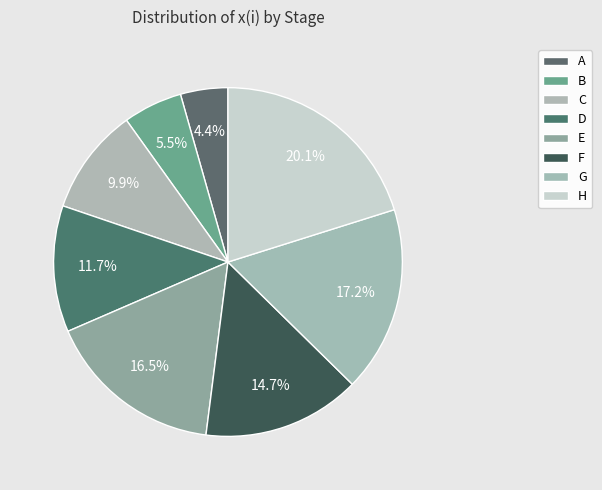

The D slice represents 12% of the pie. True or false?

True